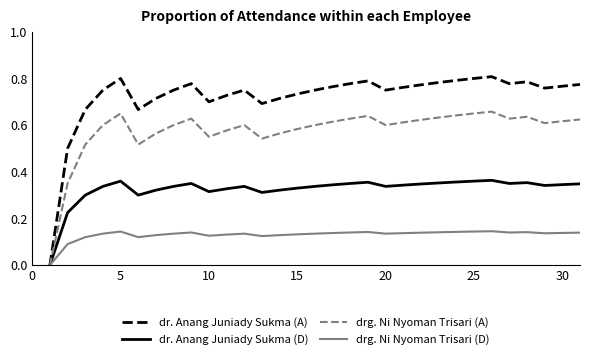

Rank the series by their maximum value, from highest to lowest.

dr. Anang Juniady Sukma (A), drg. Ni Nyoman Trisari (A), dr. Anang Juniady Sukma (D), drg. Ni Nyoman Trisari (D)